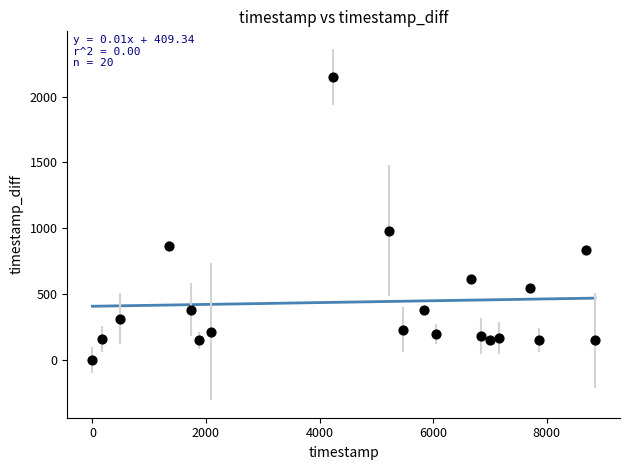

What Y value in the scatter plot is closest to 1075?

984